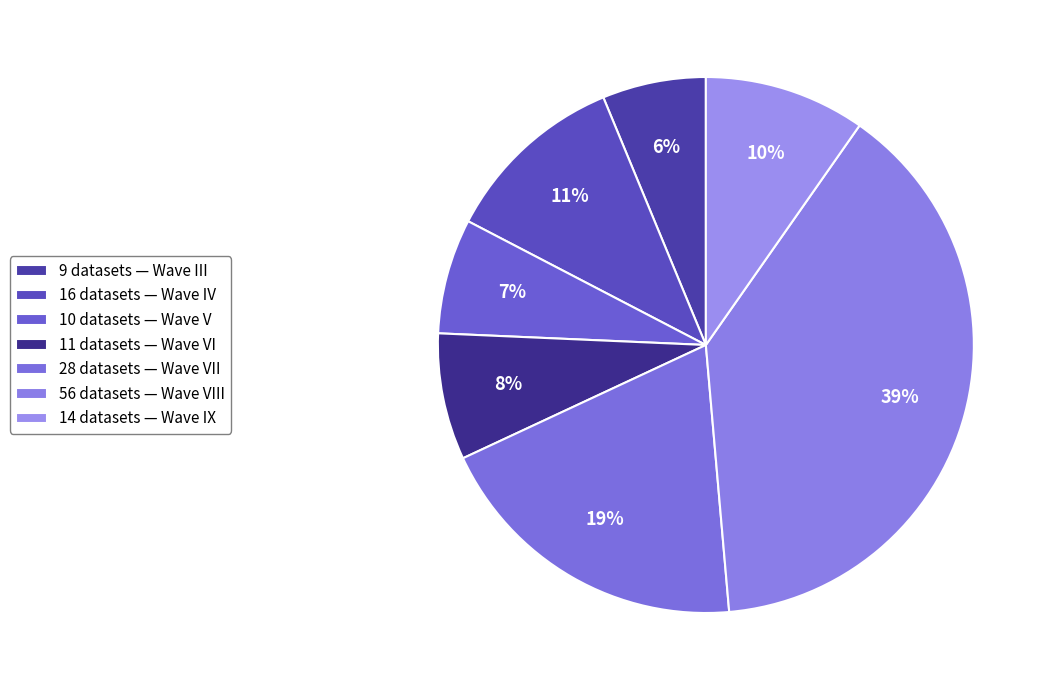

Does any single category account for the majority?

No